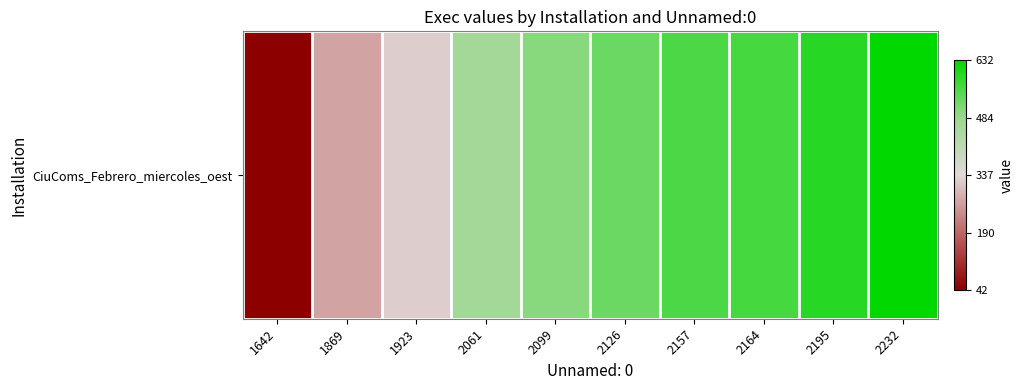

What is the sum of all values?

4468